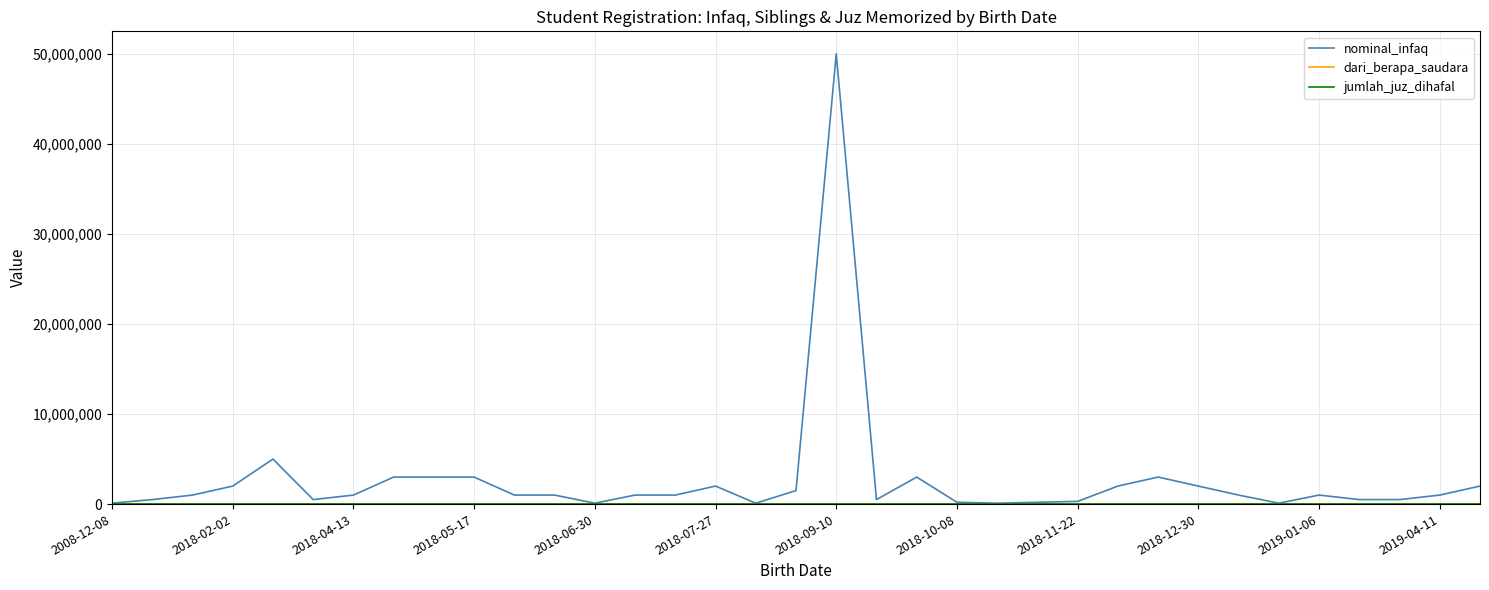

Which series has the largest range (max minus min)?

nominal_infaq